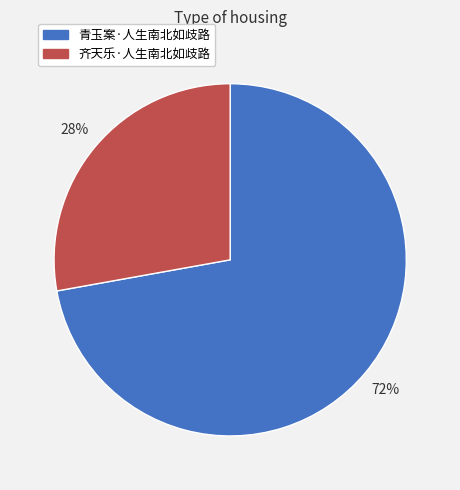

Between 青玉案·人生南北如歧路 and 齐天乐·人生南北如歧路, which is larger?

青玉案·人生南北如歧路